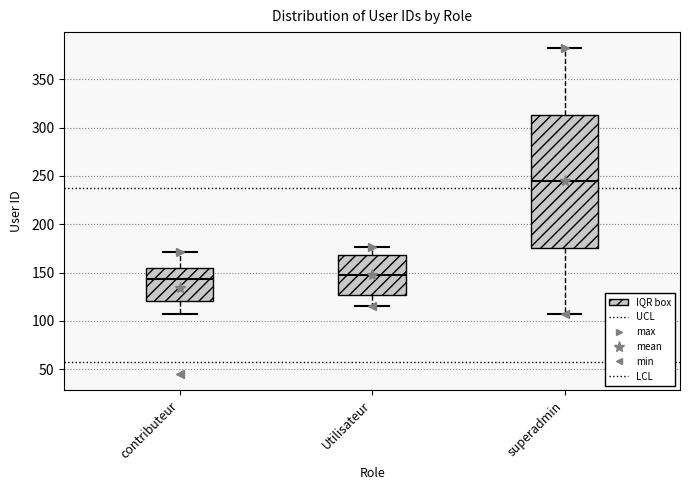

Reading left to right, read every box against the y-axis: the position of its median line, the range the box covers, and the ends of its whiskers. The values are not printed on the chart, so give them approximately, as read against the axis.

contributeur: median 145, box 120 to 155, whiskers 105 to 170
Utilisateur: median 150, box 125 to 170, whiskers 115 to 175
superadmin: median 245, box 175 to 315, whiskers 105 to 380